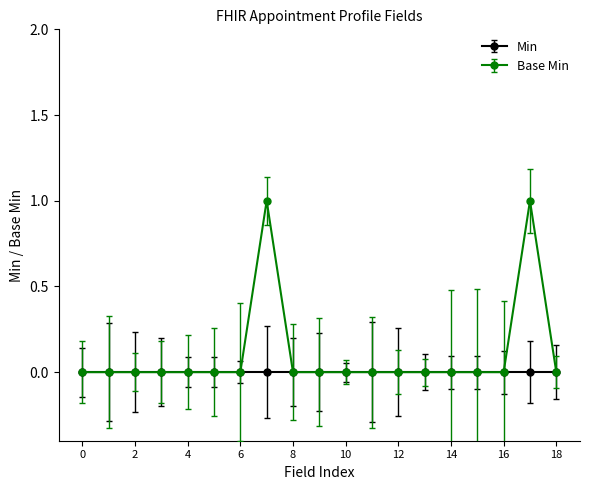

List the series in order of their overall mean, lowest first.

Min, Base Min